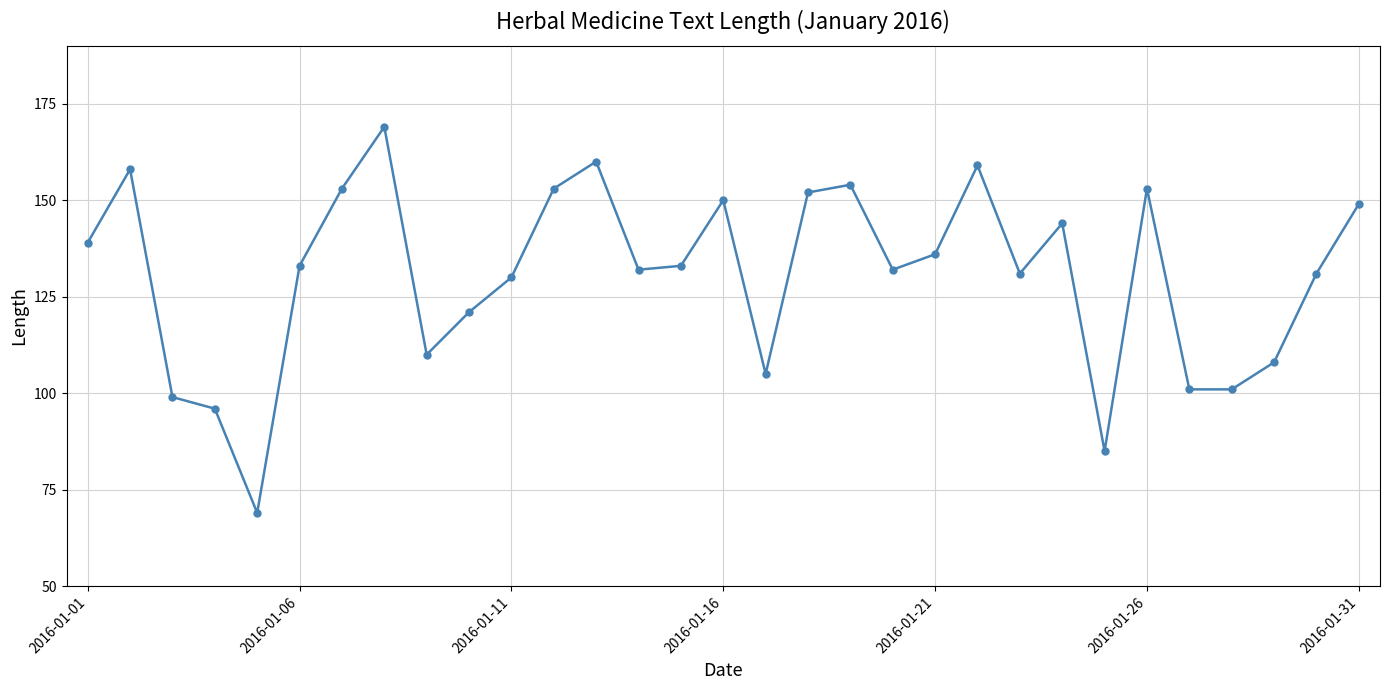

What is the smallest value displayed?

69